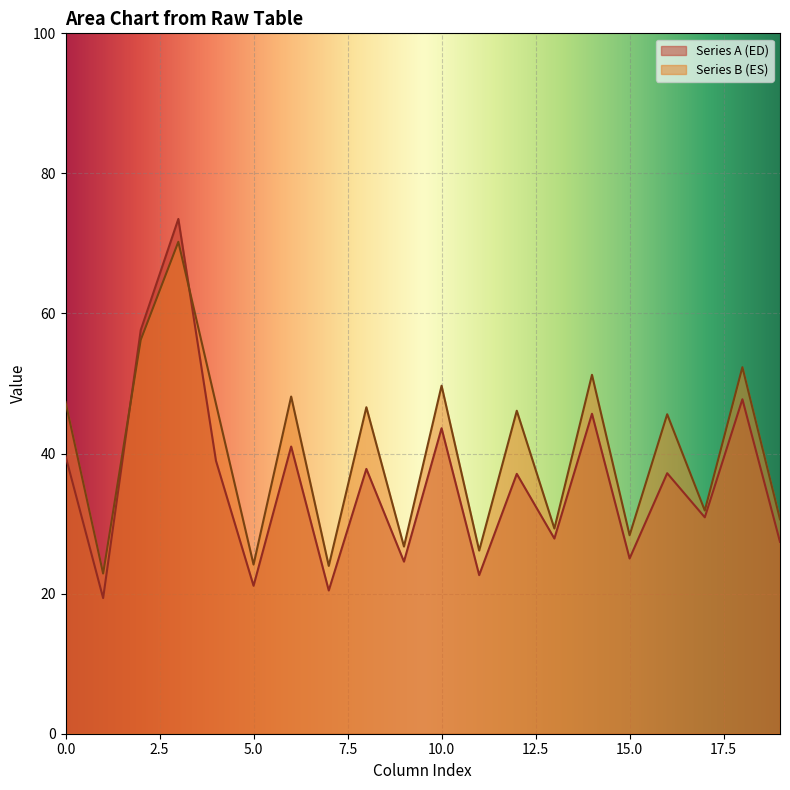

The Series B (ES) series shows 41.2 at 5.0. True or false?

False